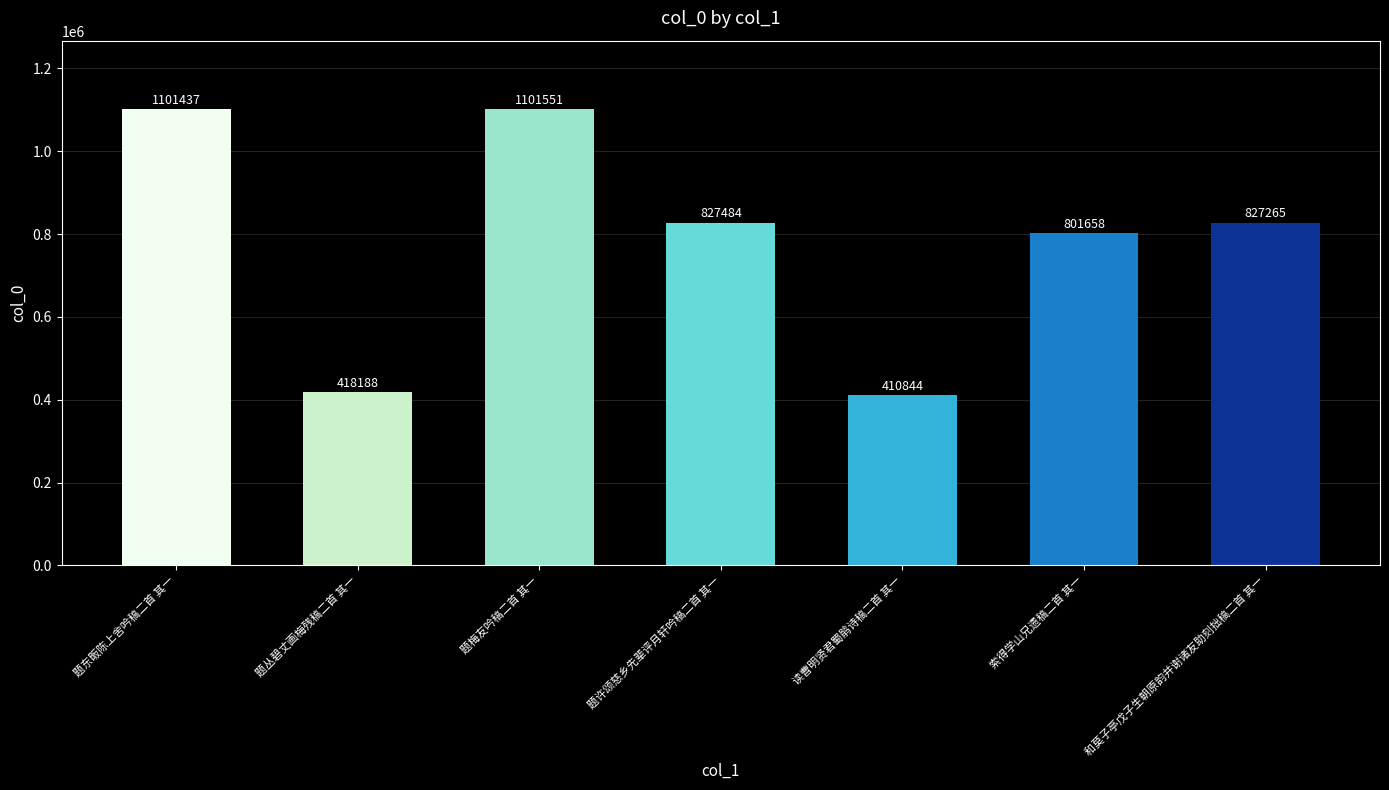

What is the smallest value displayed?

410844